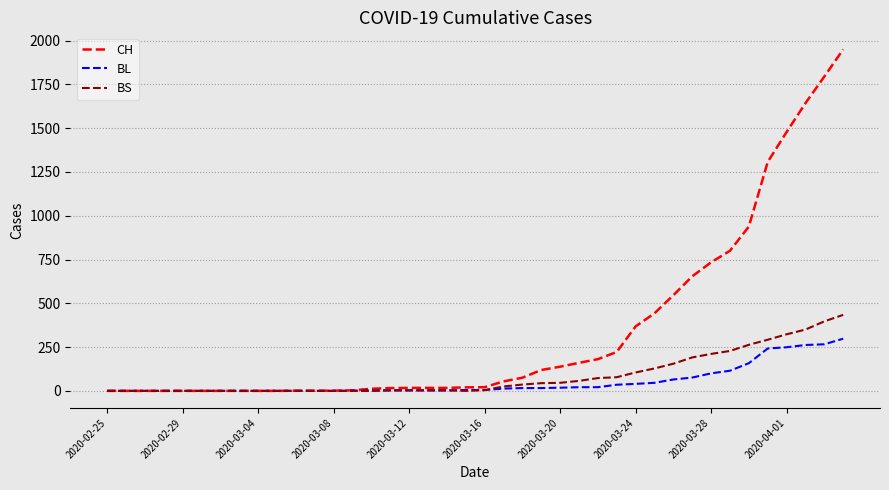

Which series has the largest total across all categories?

CH